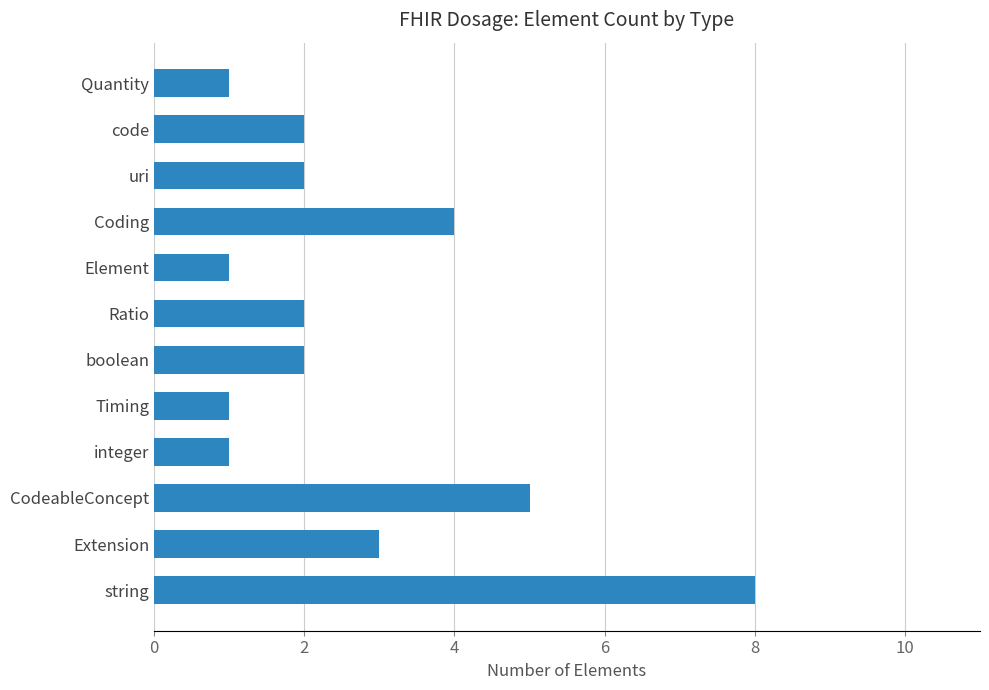

What is the maximum value shown in the chart?

8